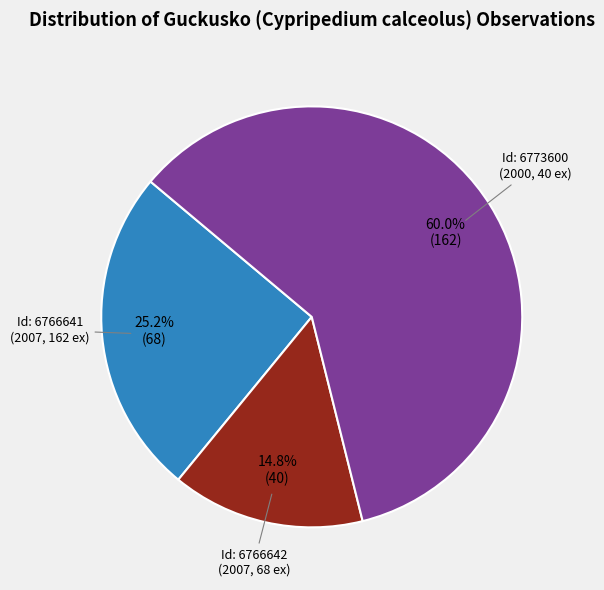

Is there any slice that represents more than half of the pie?

Yes